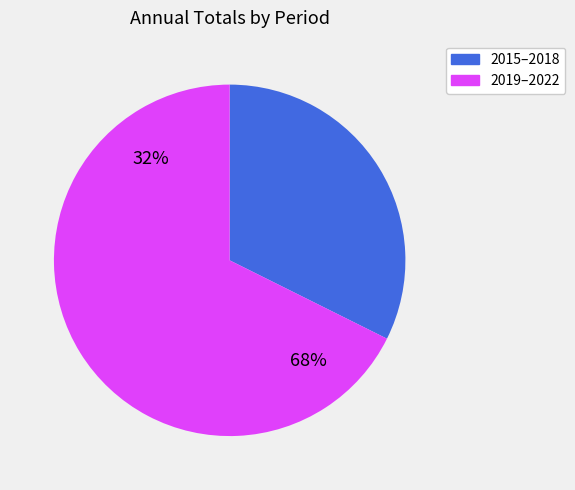

Which slice is the smallest?

2015